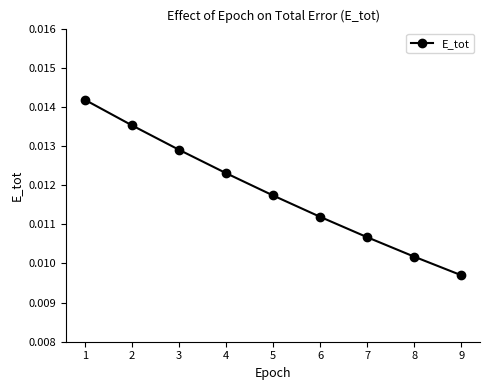

Rank the categories by value from lowest to highest.

9, 8, 7, 6, 5, 4, 3, 2, 1